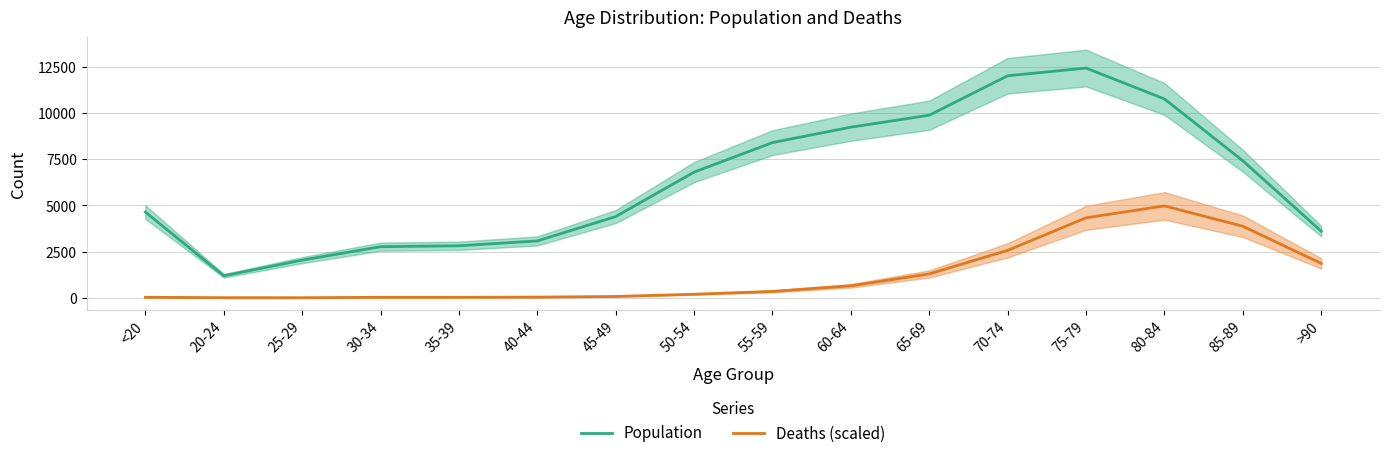

In Population, how many points are lower than both neighbors (excluding endpoints)?

1